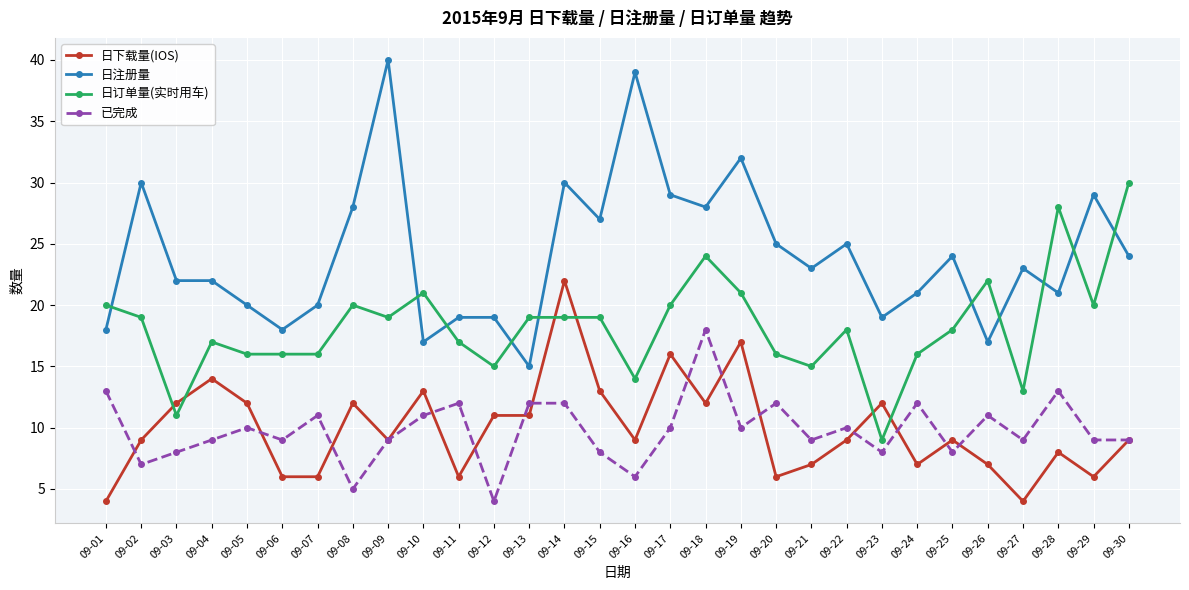

True or false: 日注册量 and 已完成 intersect in this chart.

False